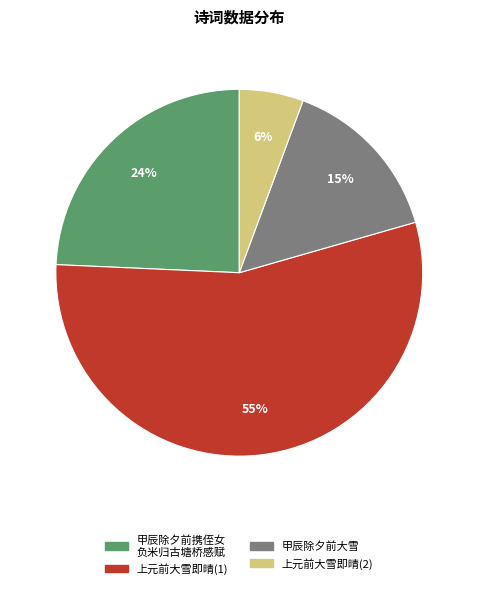

Does any single category account for the majority?

Yes